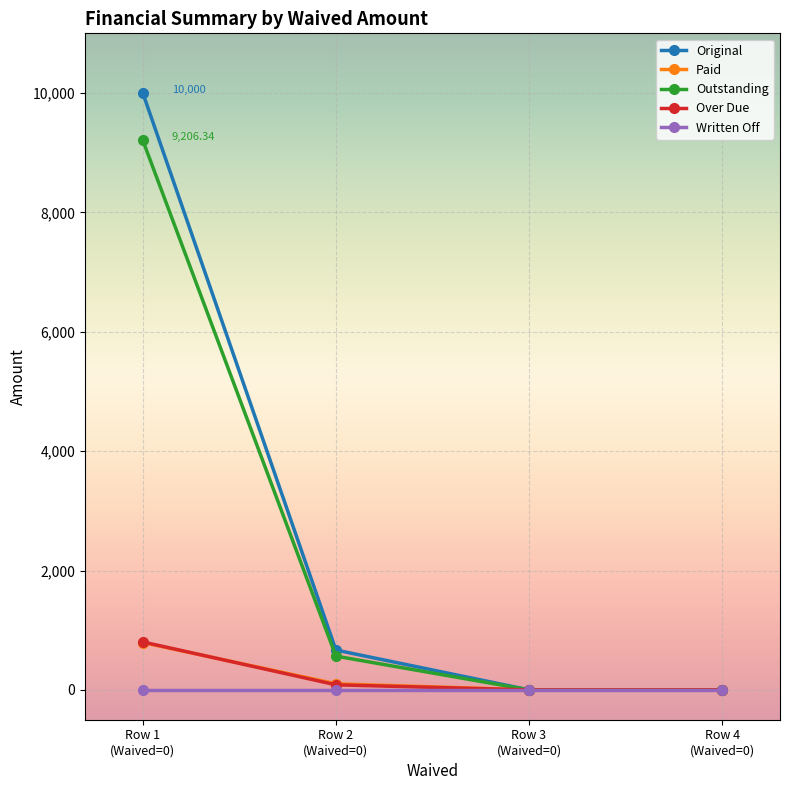

Count the number of categories in the chart.

4